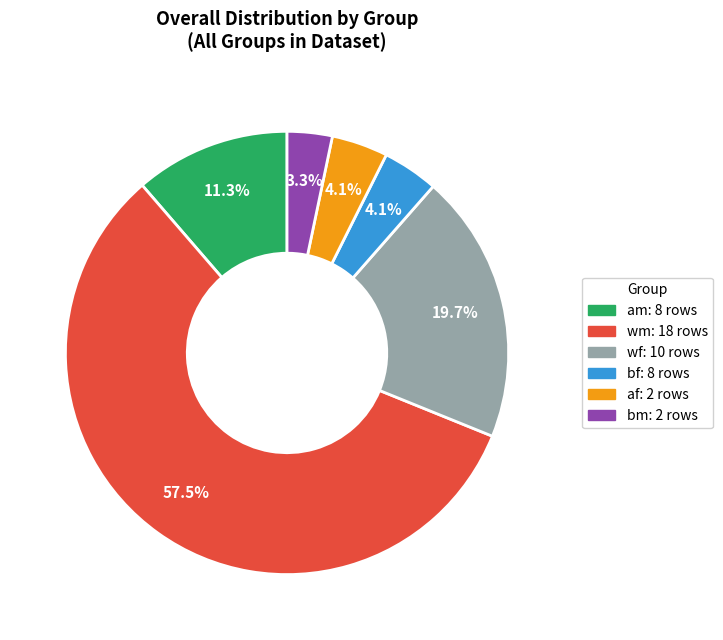

What is the smallest slice in the pie chart?

bm